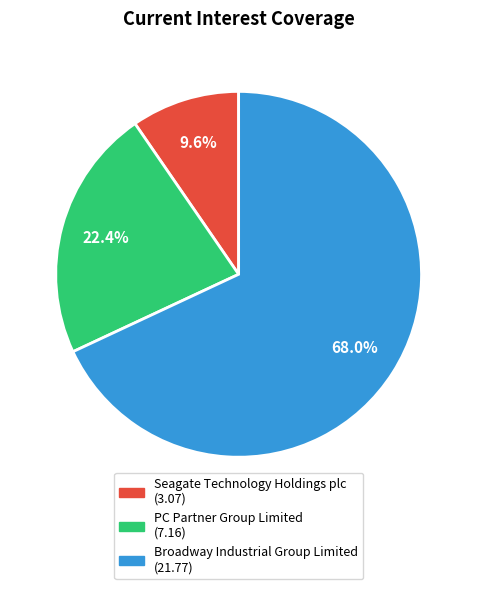

Which category has the smallest portion of the pie?

Seagate Technology Holdings plc